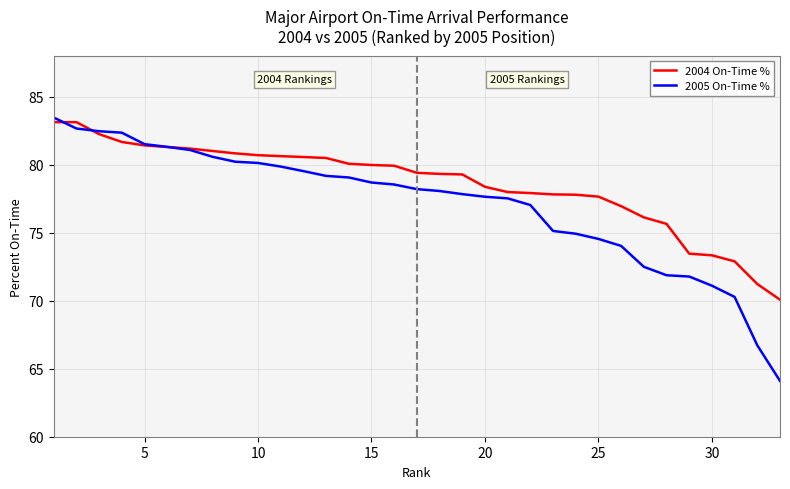

What is the highest value of the 2005 On-Time % series?

83.5